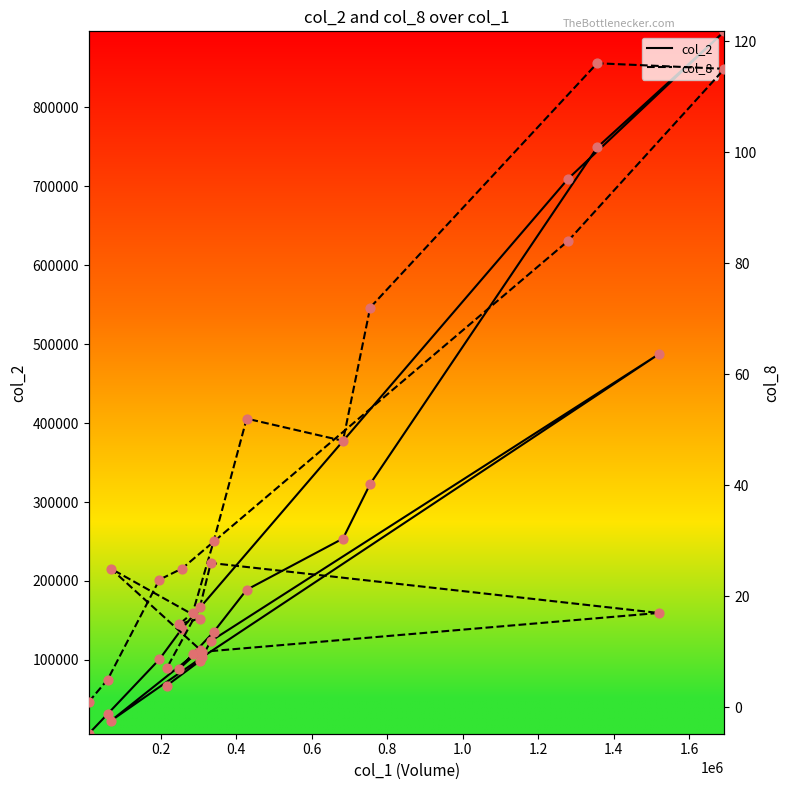

Which series has the largest Y range (max minus min)?

col_2